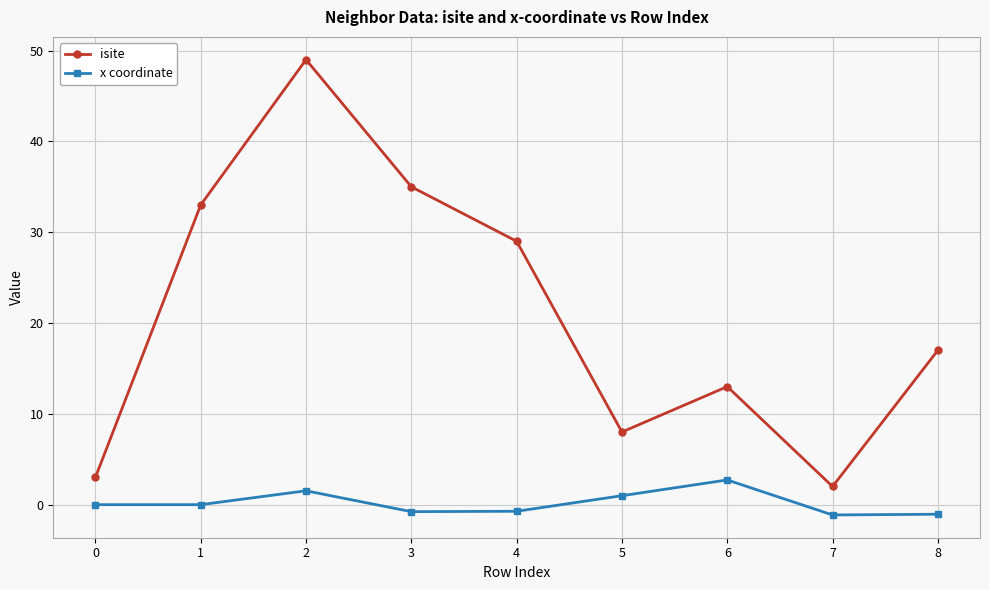

Which series has the largest total across all categories?

isite